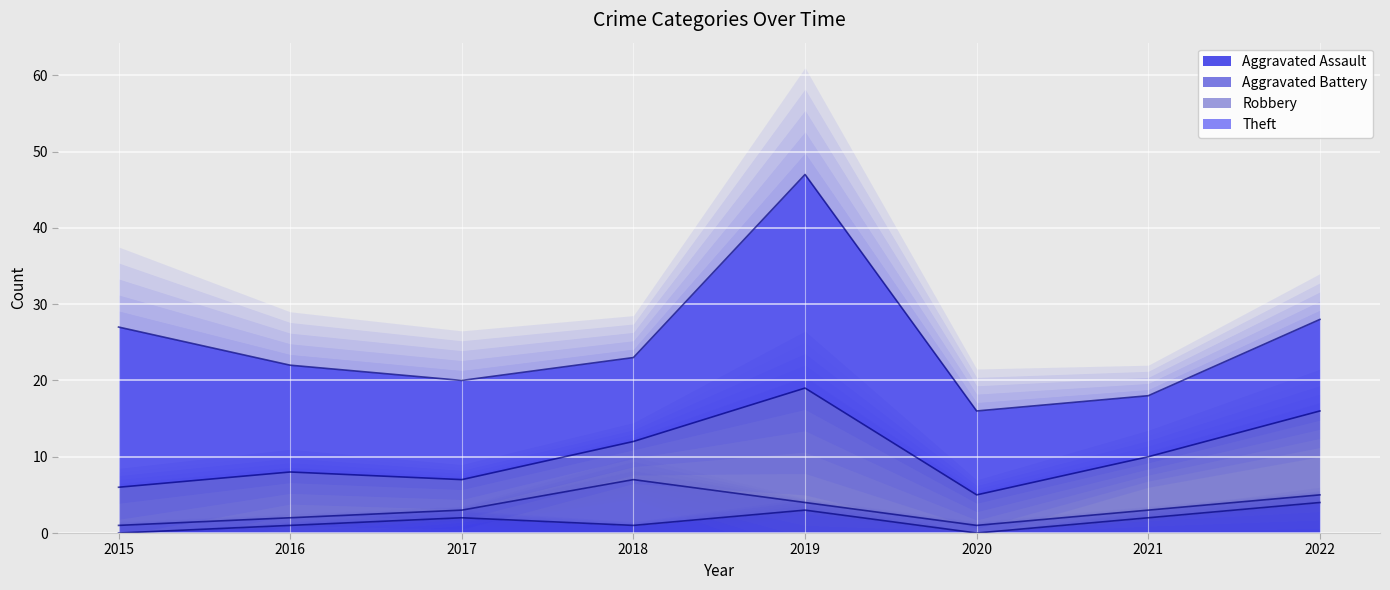

What is the difference between the second highest and second lowest values in the Theft series?

10